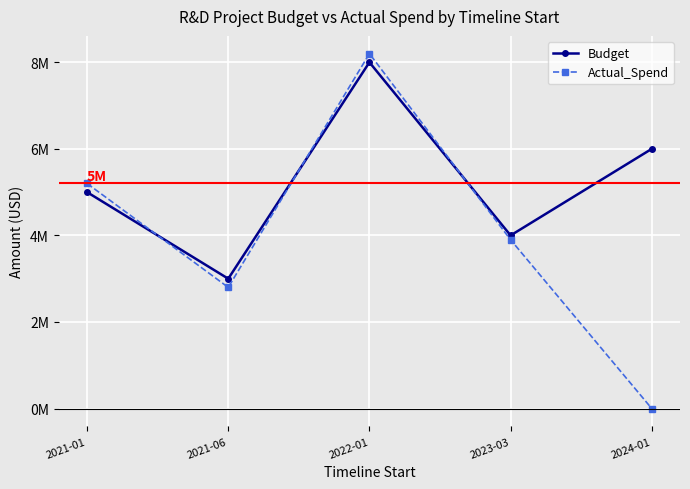

How many intersections are there between Actual_Spend and Budget?

3